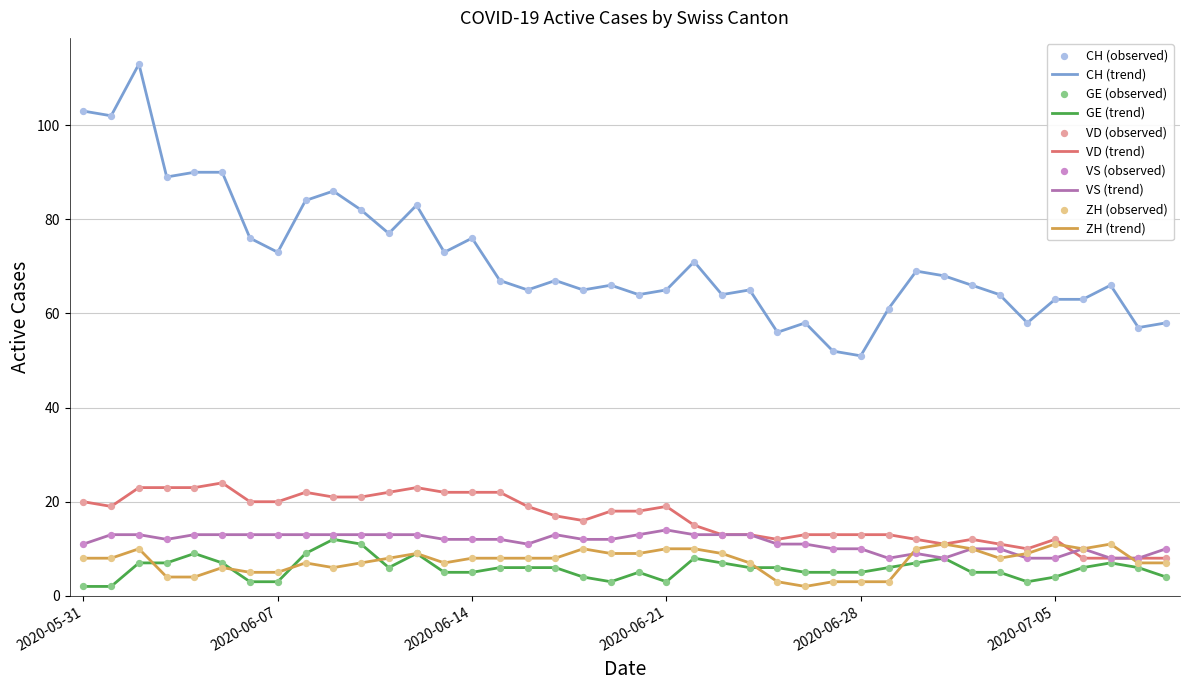

Which series has the widest spread of values?

CH (trend)